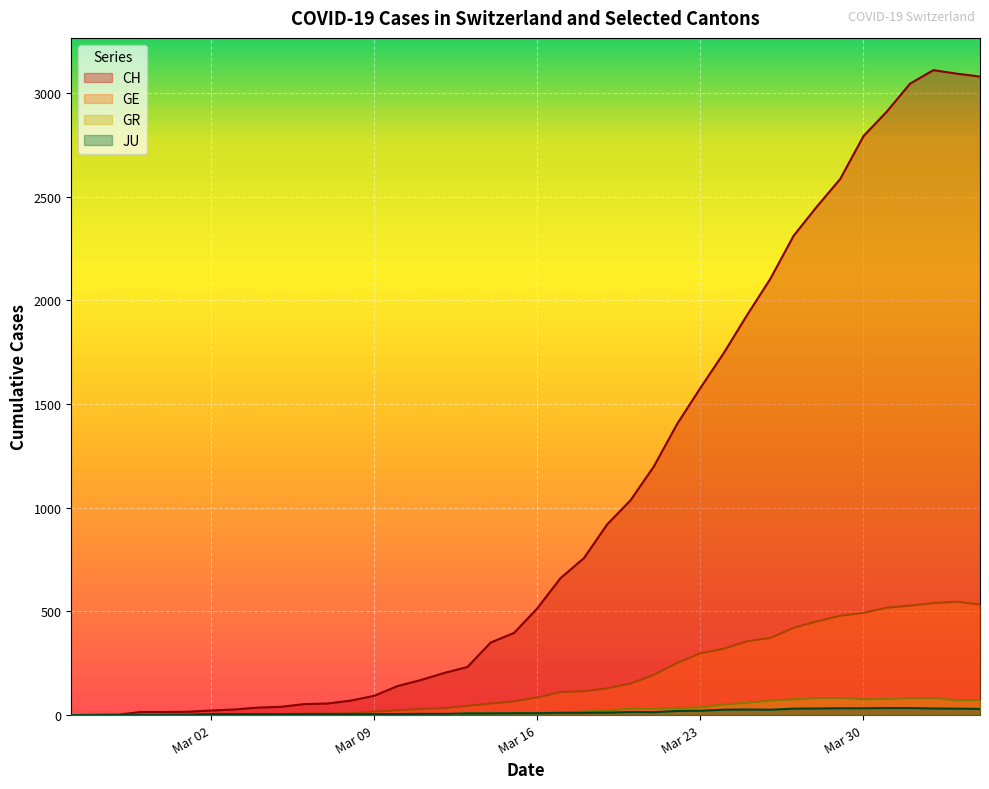

True or false: JU and CH intersect in this chart.

False